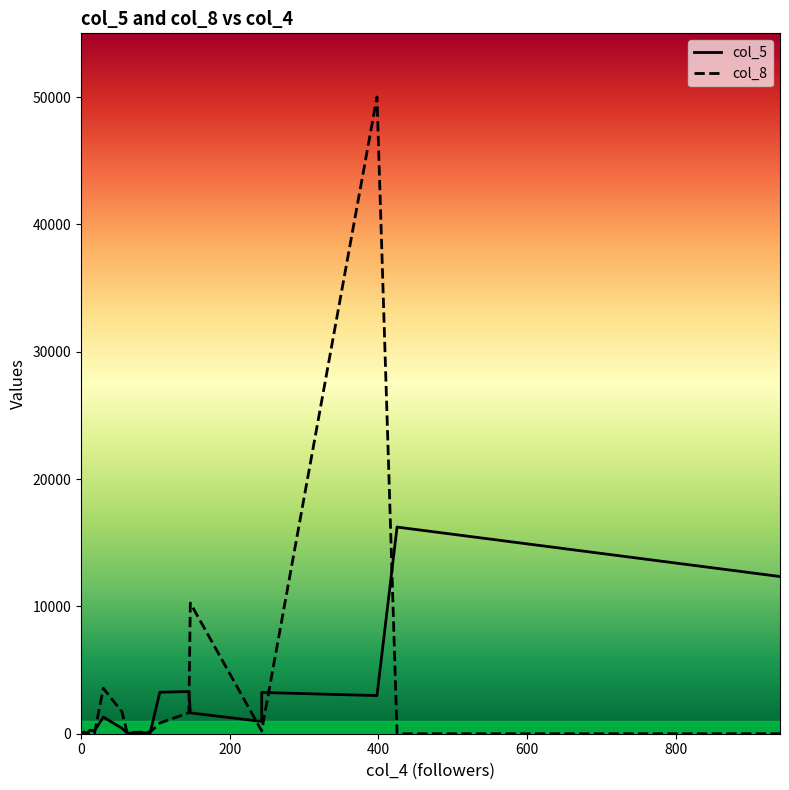

Which category has the lowest value in the col_8 series?

8